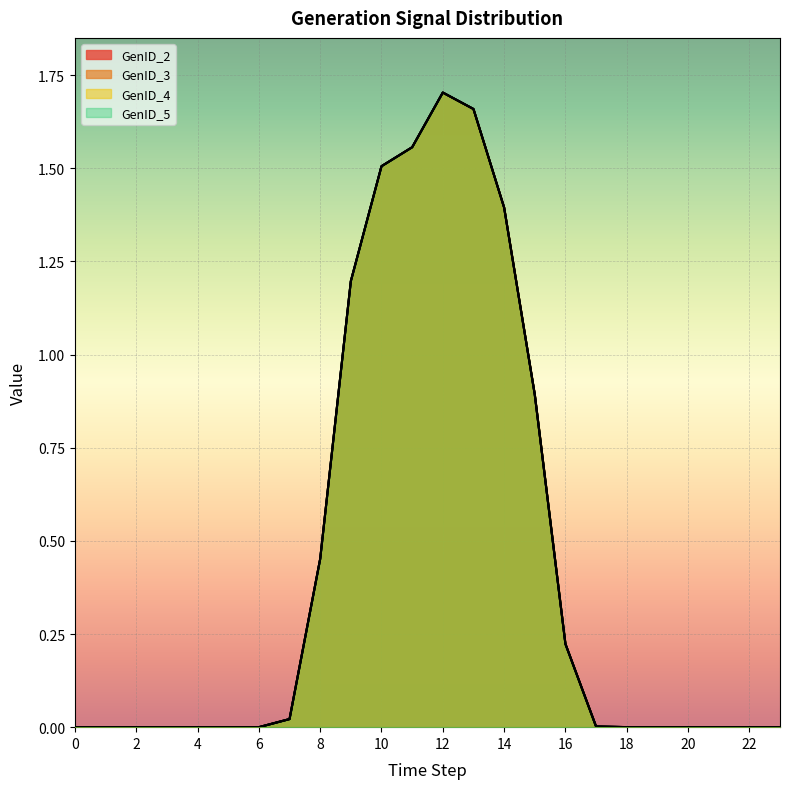

Reading left to right, list all the values displayed in this chart.

GenID_2: 0.0	0.0	0.0	0.0	0.0	0.0	0.0	0.0	0.5	1.2	1.5	1.6	1.7	1.7	1.4	0.9	0.2	0.0	0.0	0.0	0.0	0.0	0.0	0.0
GenID_3: 0.0	0.0	0.0	0.0	0.0	0.0	0.0	0.0	0.5	1.2	1.5	1.6	1.7	1.7	1.4	0.9	0.2	0.0	0.0	0.0	0.0	0.0	0.0	0.0
GenID_4: 0.0	0.0	0.0	0.0	0.0	0.0	0.0	0.0	0.5	1.2	1.5	1.6	1.7	1.7	1.4	0.9	0.2	0.0	0.0	0.0	0.0	0.0	0.0	0.0
GenID_5: 0.0	0.0	0.0	0.0	0.0	0.0	0.0	0.0	0.5	1.2	1.5	1.6	1.7	1.7	1.4	0.9	0.2	0.0	0.0	0.0	0.0	0.0	0.0	0.0